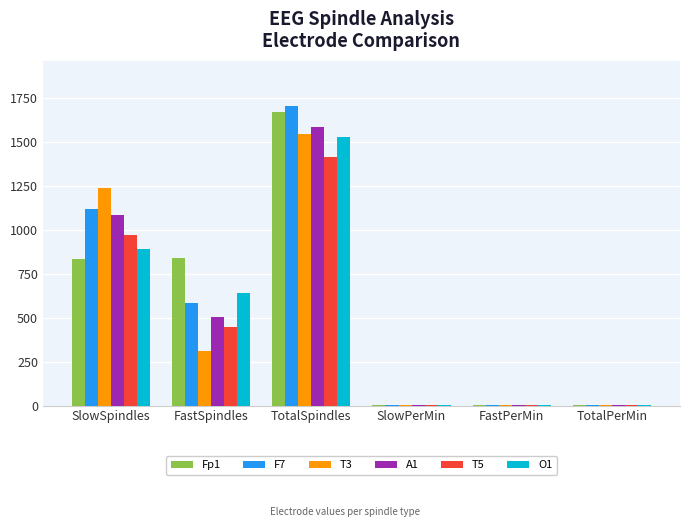

At which label does T5 reach its peak?

TotalSpindles